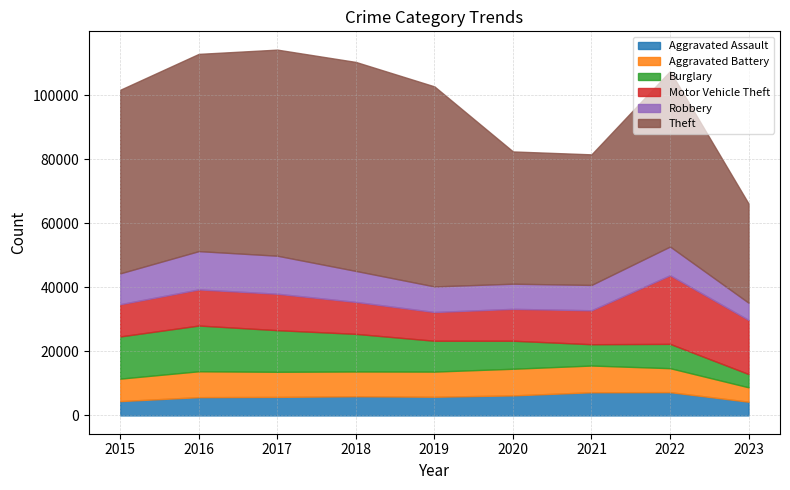

What is the average value of the Aggravated Battery series?

7465